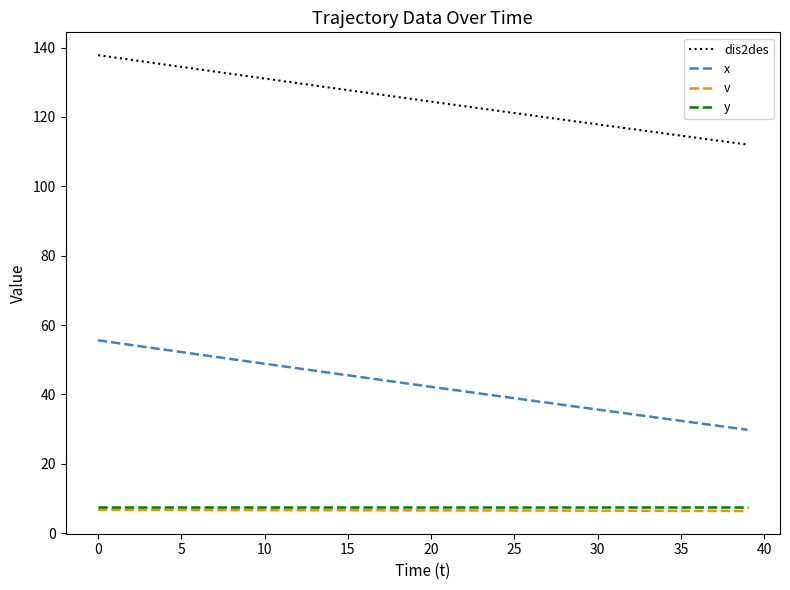

What is the smallest value displayed?

6.4